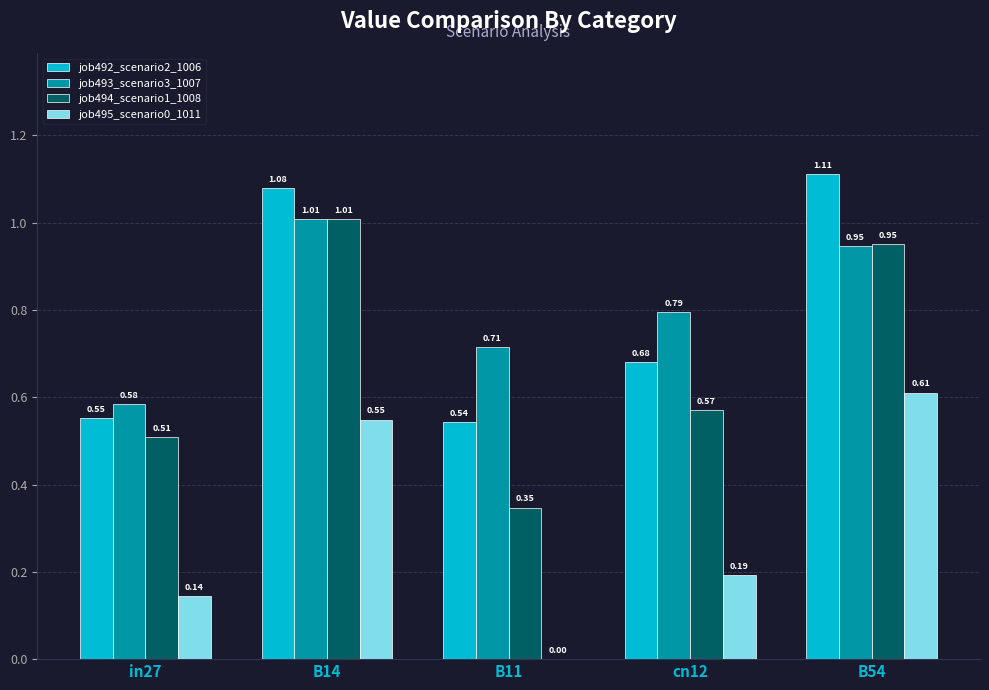

Which series has the largest total across all categories?

job493_scenario3_1007